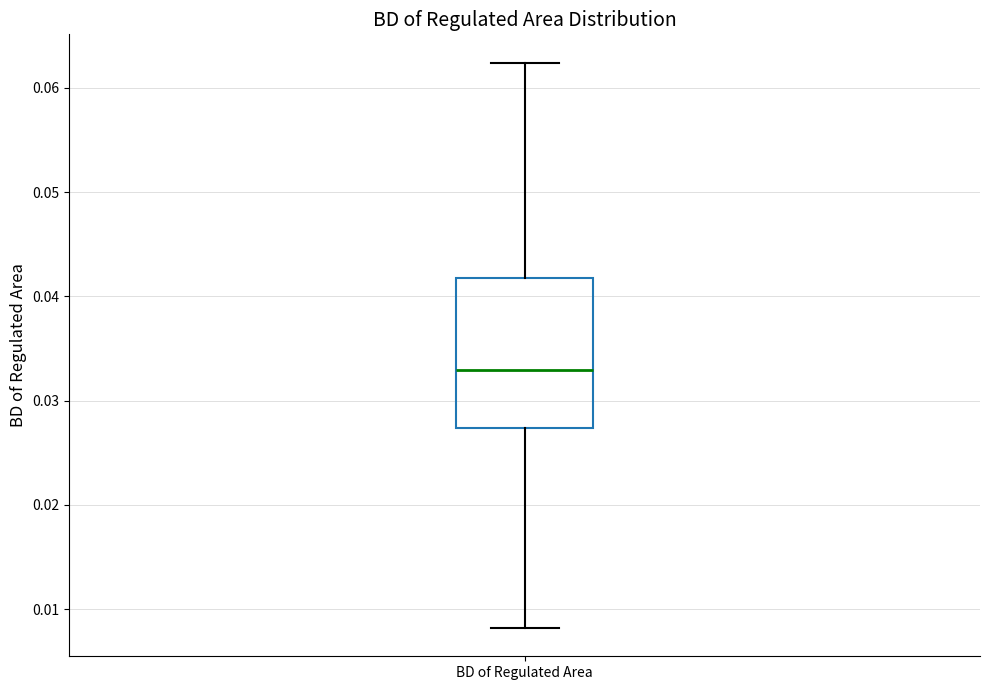

Where does the median line of the box for BD of Regulated Area sit on the y-axis? The values are not printed on the chart, so give them approximately, as read against the axis.

0.033